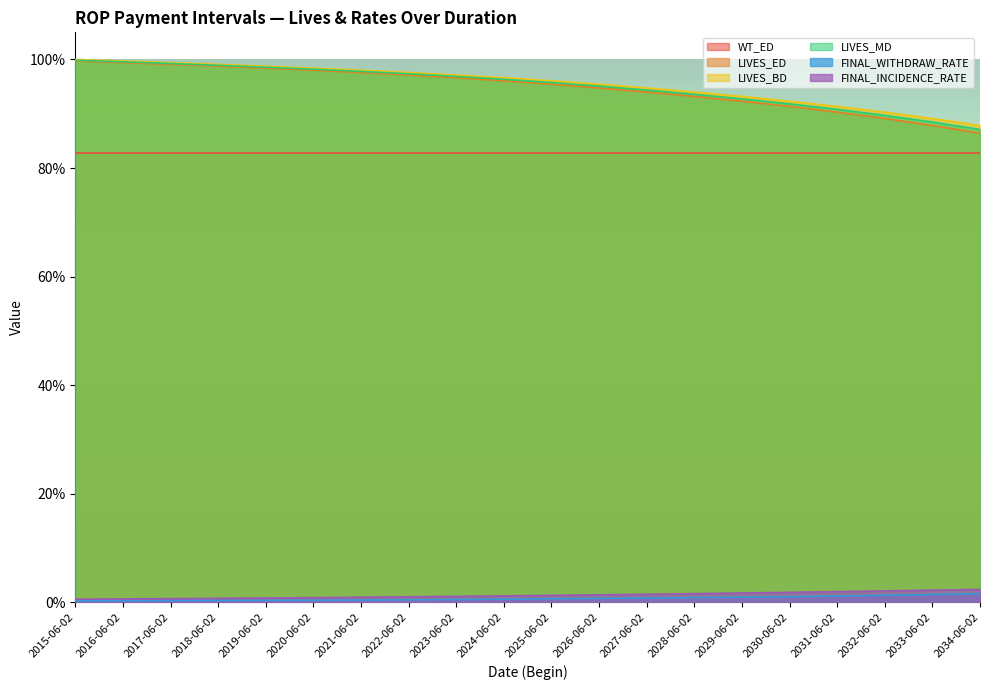

Which series has the largest range (max minus min)?

LIVES_ED